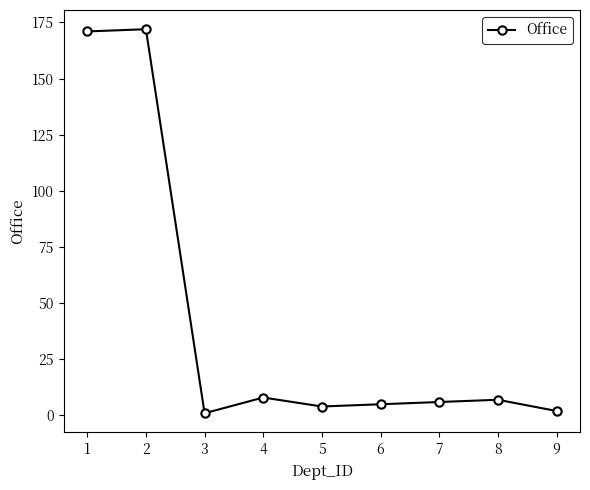

Which has a higher value, 3 or 6?

6